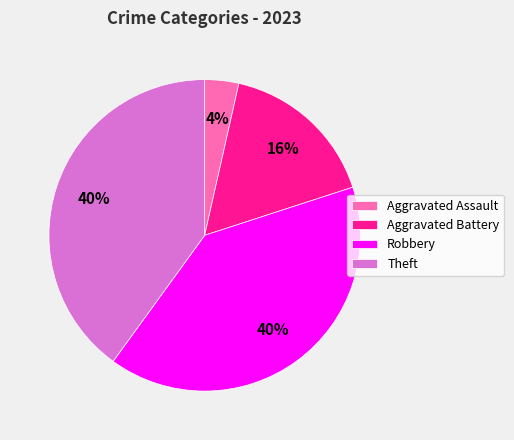

To the nearest percent, what is the average slice percentage?

25%